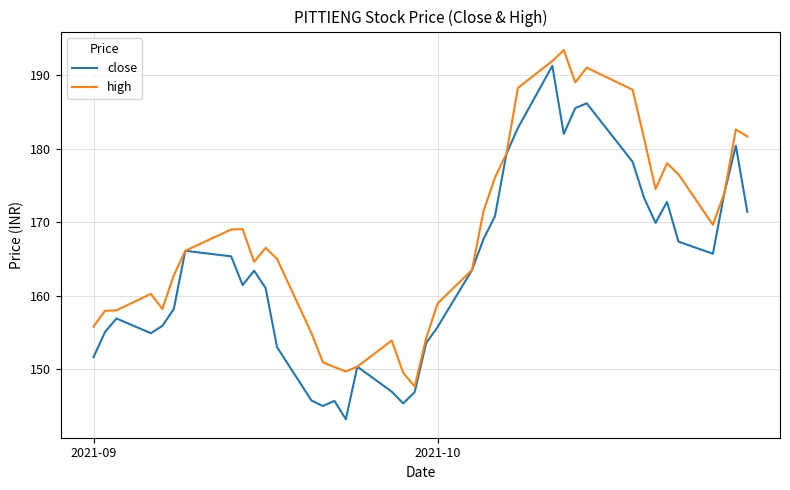

What is the sum of all high values?

6723.8